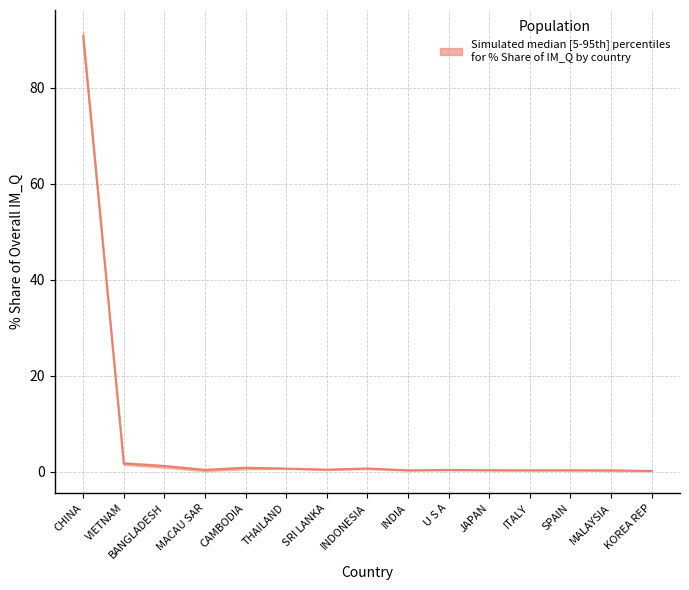

The chart shows a value of 0.3 at MACAU SAR. True or false?

True